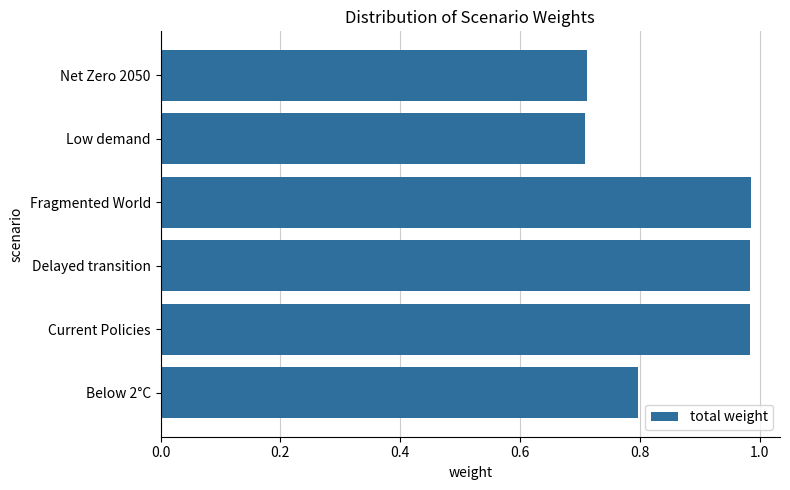

The value at Low demand is 0.7. True or false?

True